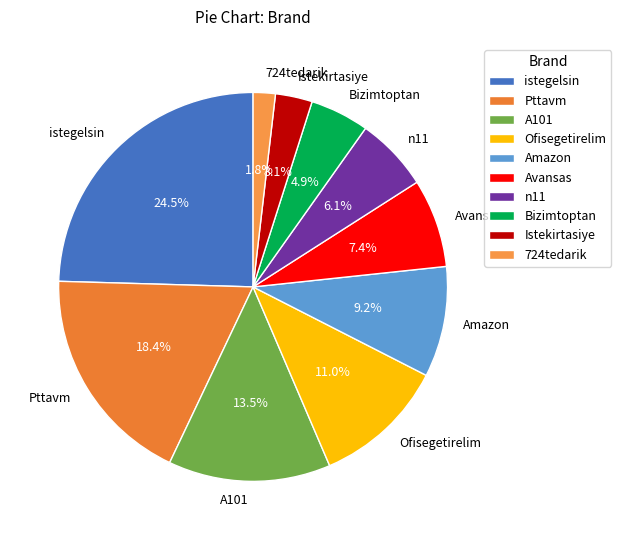

Is Istekirtasiye the majority of the pie?

No